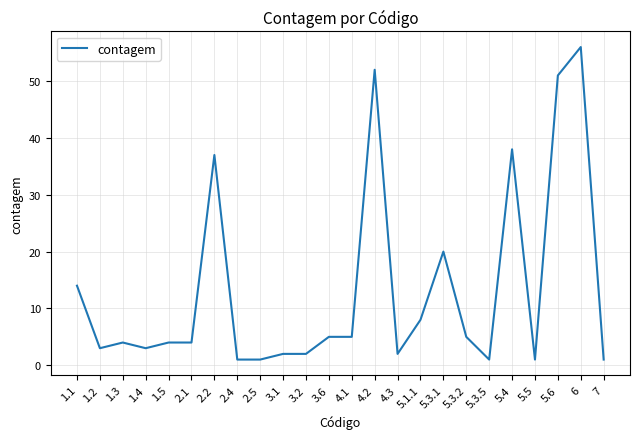

What is the difference between the maximum and minimum values?

55